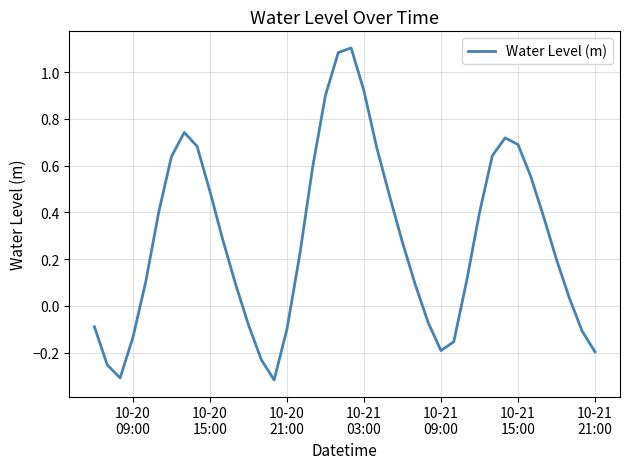

Is this an area chart (filled region under the line)?

No